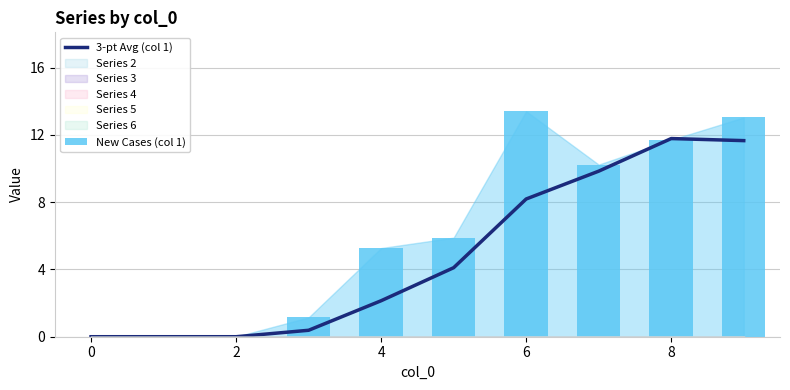

True or false: 3-pt Avg (col 1) has a value of 0.0 at 0.

True